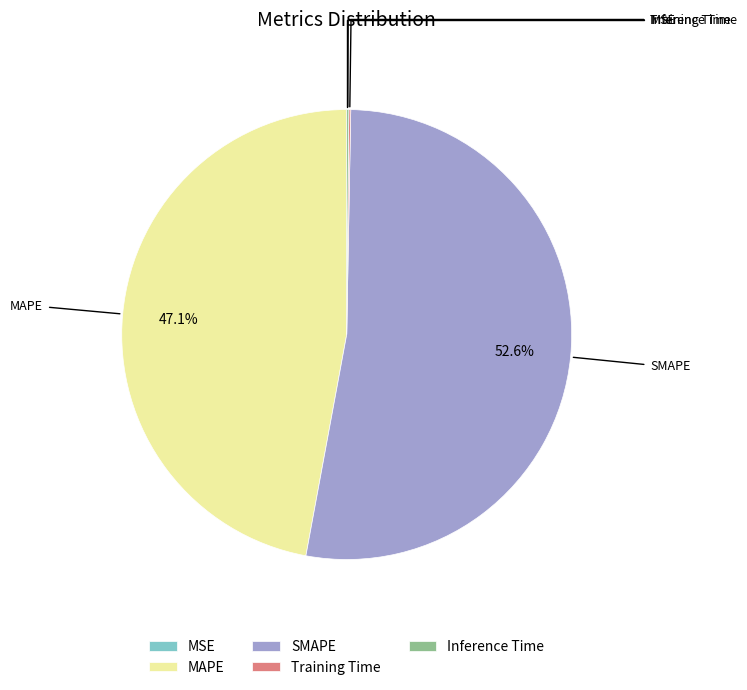

How much of the chart is everything except MAPE?

52.9%